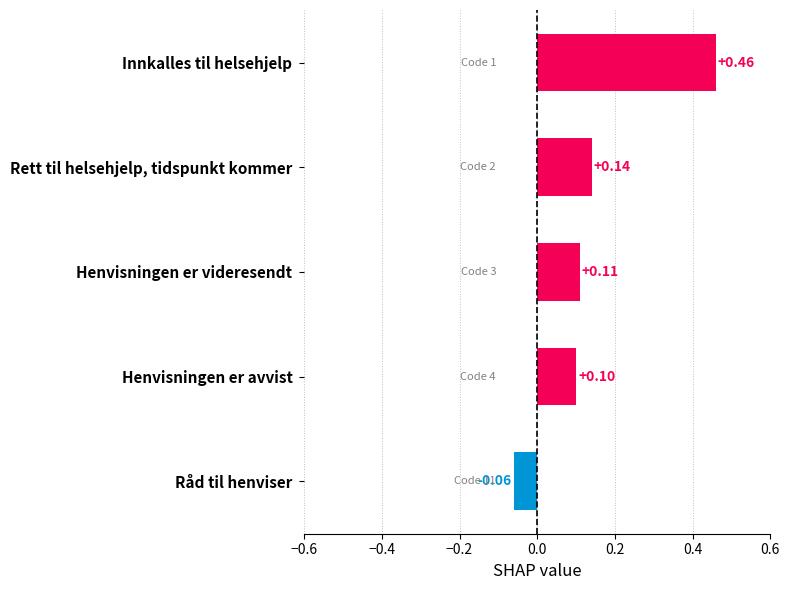

What is the difference between the values at Innkalles til helsehjelp and Rett til helsehjelp, tidspunkt kommer?

0.3